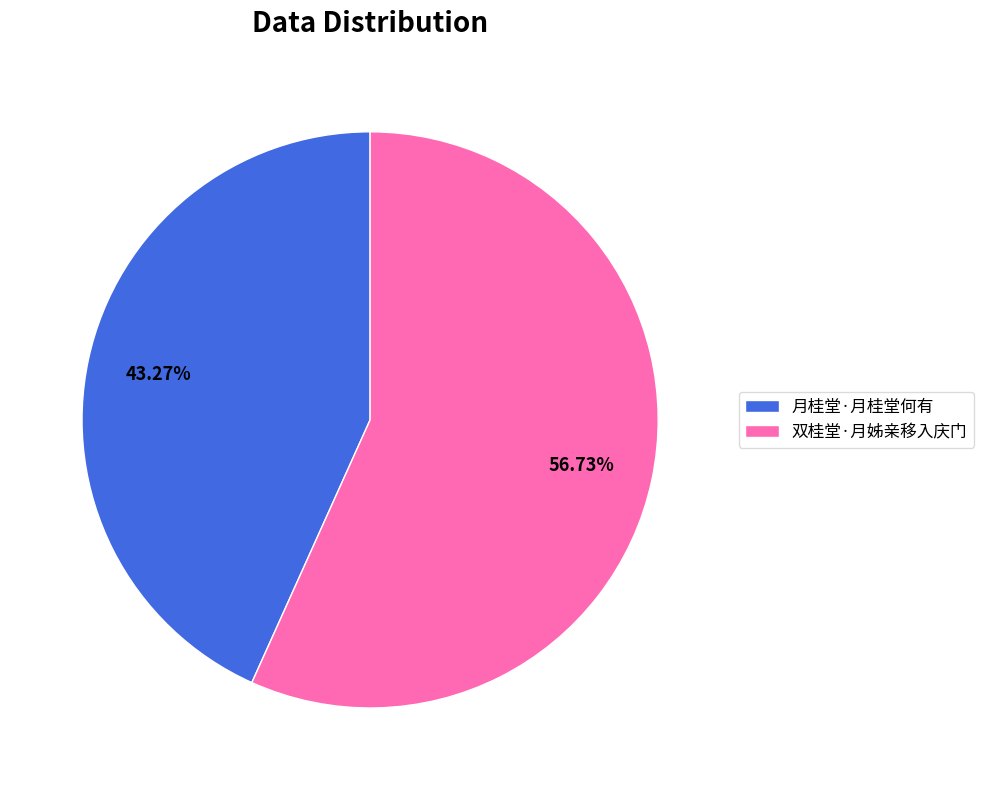

To the nearest percent, what portion does 双桂堂·月姊亲移入庆门 represent?

57%